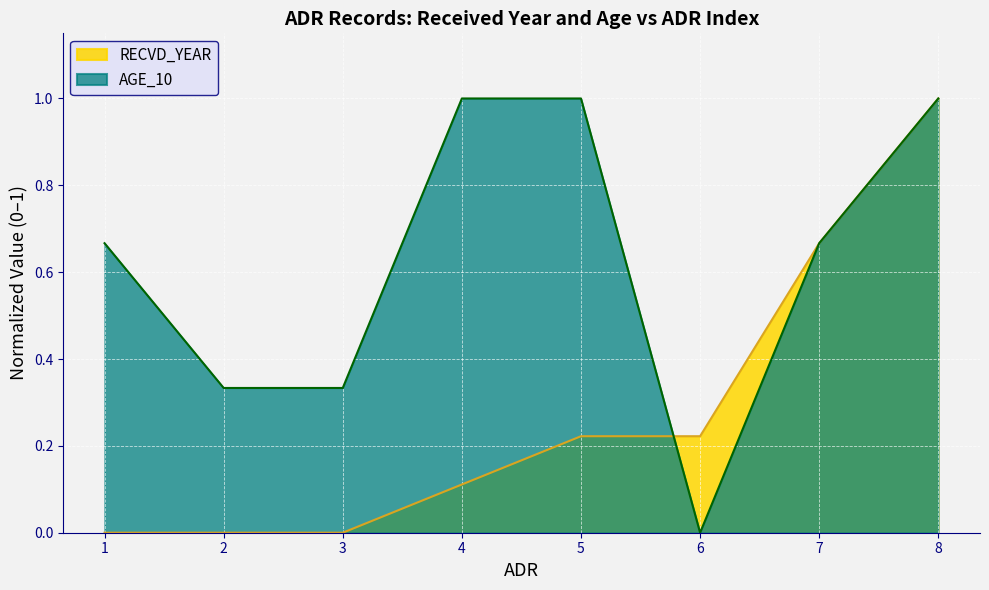

How many values in RECVD_YEAR are above zero?

5